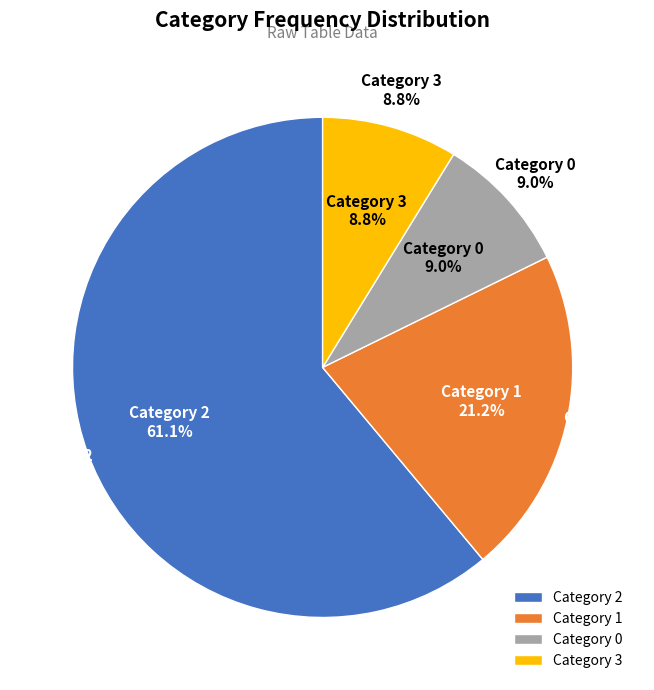

True or false: 0 accounts for 9% of the total.

True